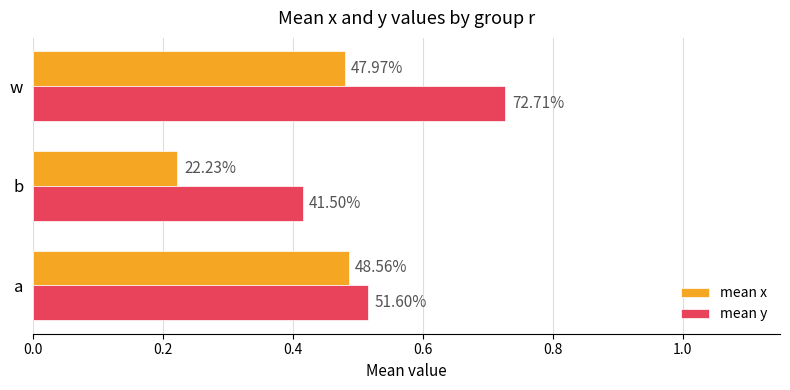

List the series in order of their overall mean, lowest first.

mean x, mean y